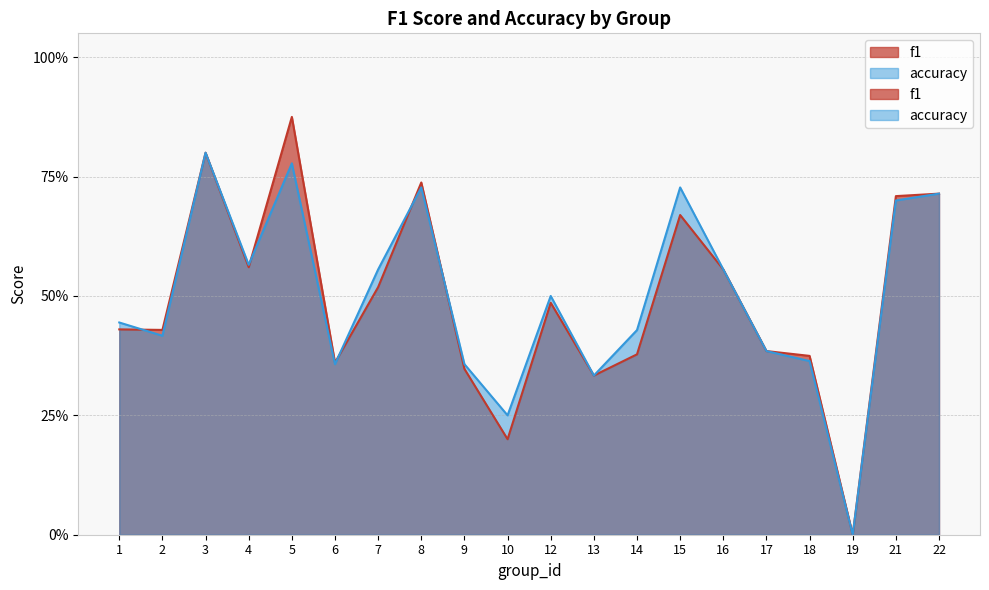

Between which two adjacent categories do accuracy and f1 first intersect?

1 and 2